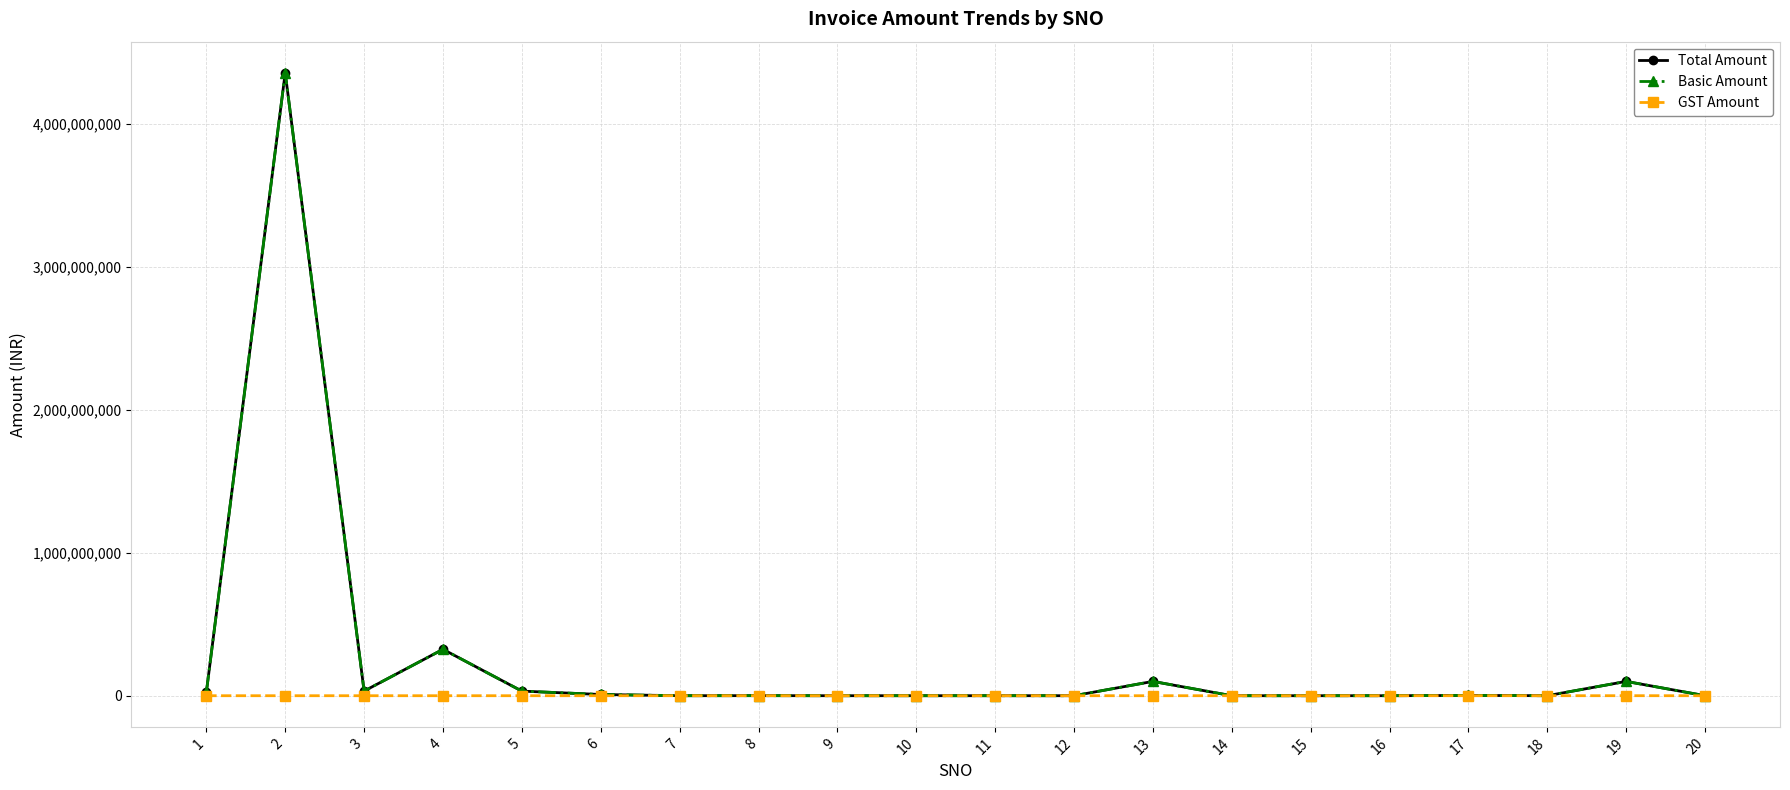

How many lines are shown in the chart?

3